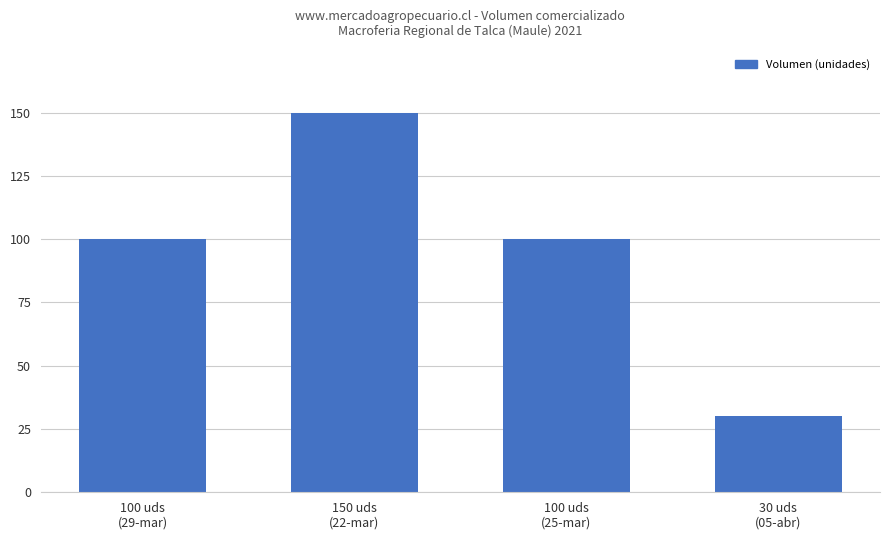

What is the greatest value displayed?

150